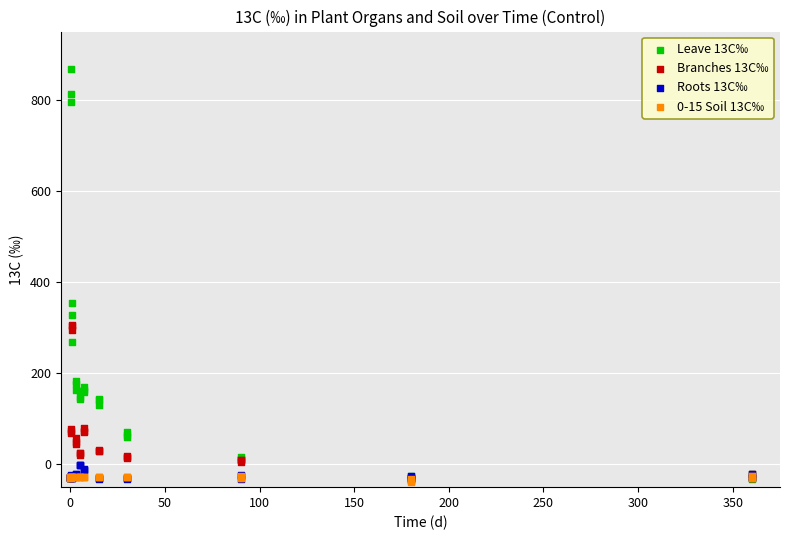

Across all series, what Y value is closest to 414?

353.5